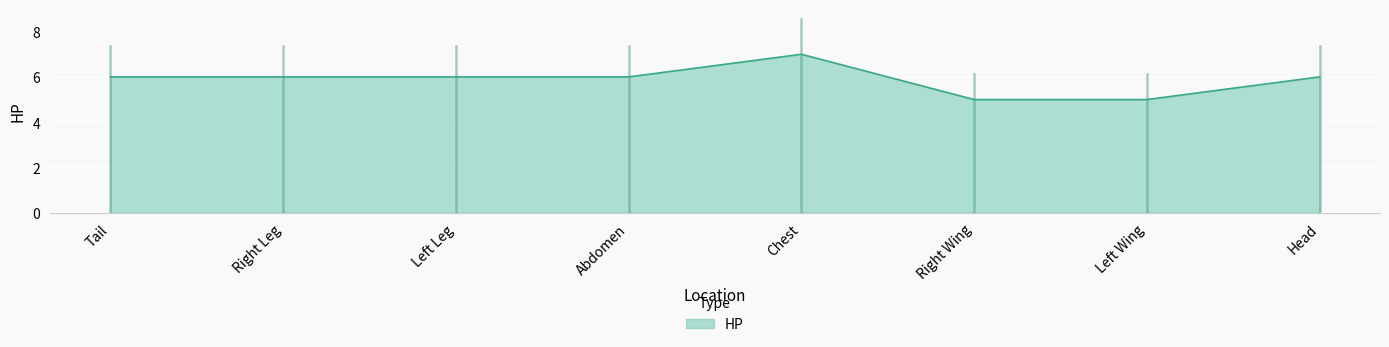

Count the number of categories in the chart.

8